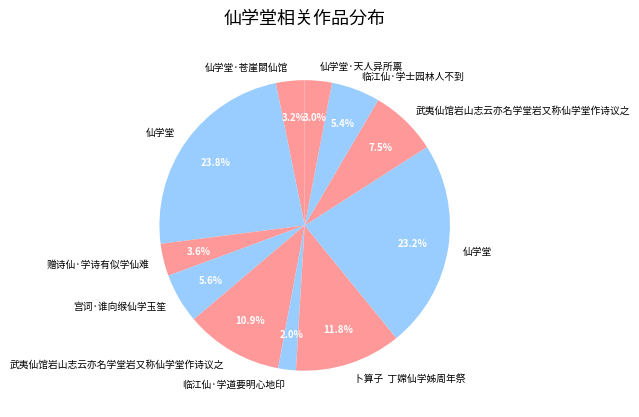

Count the number of slices in the pie.

11